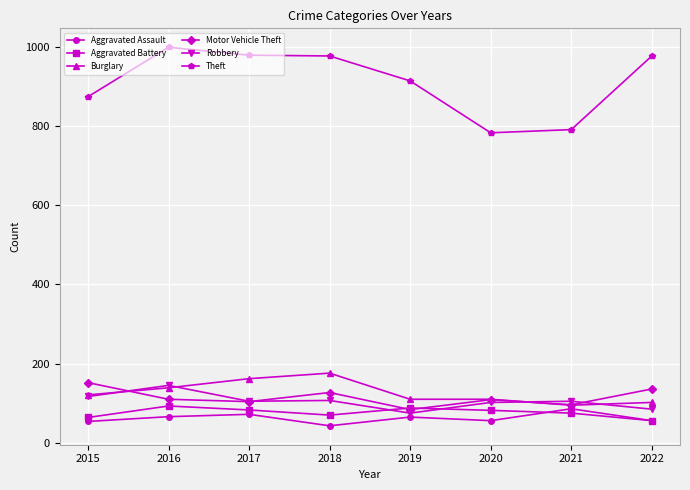

At how many categories does at least one series exceed 116?

8